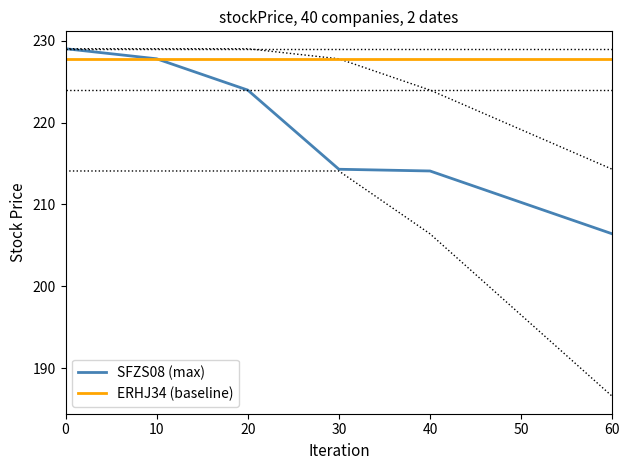

What is the spread (max minus min) of values at 40?

13.7